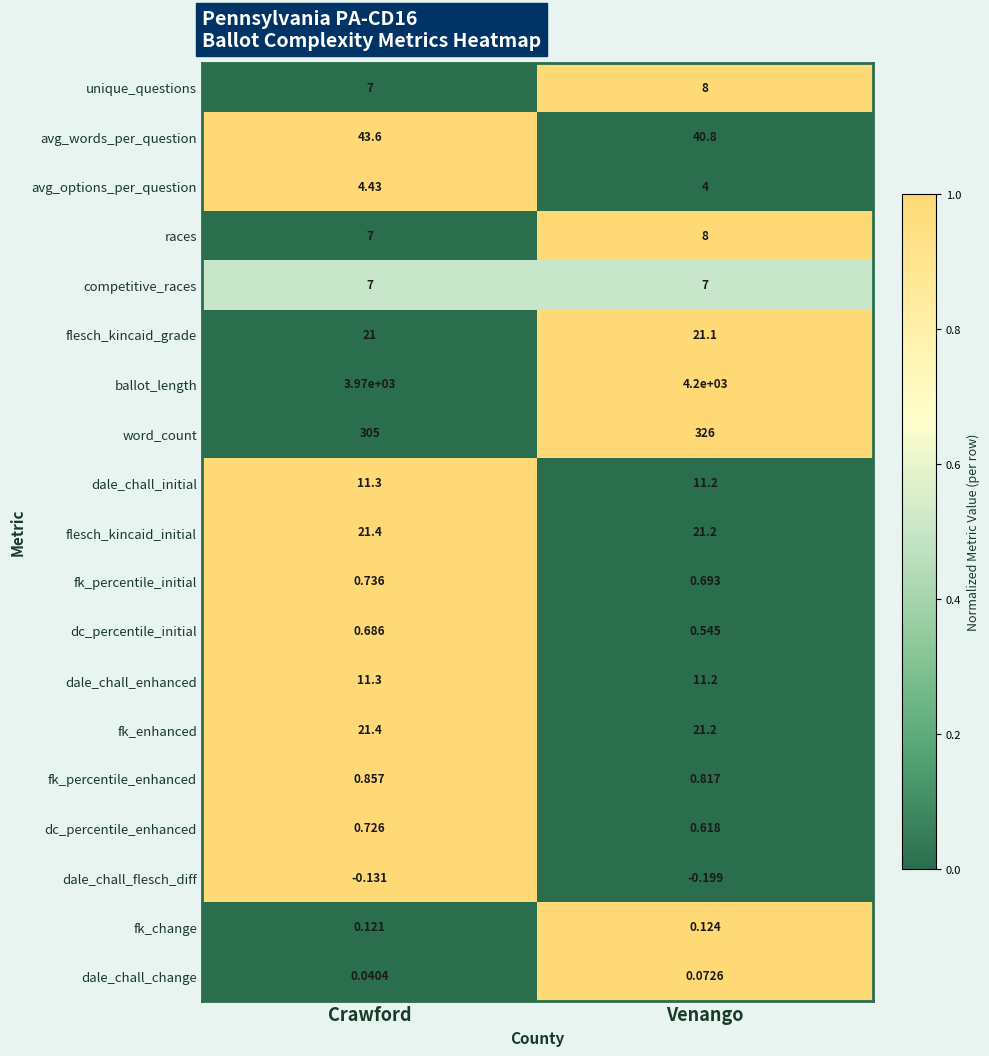

At which category is the sum across all series the highest?

Venango